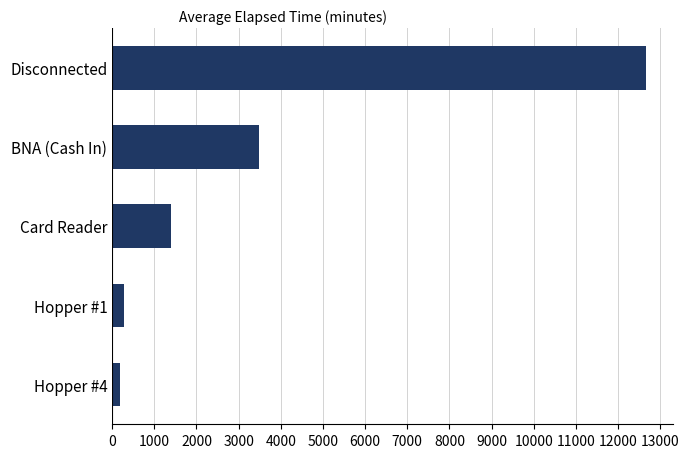

Which has a higher value, Card Reader or Disconnected?

Disconnected